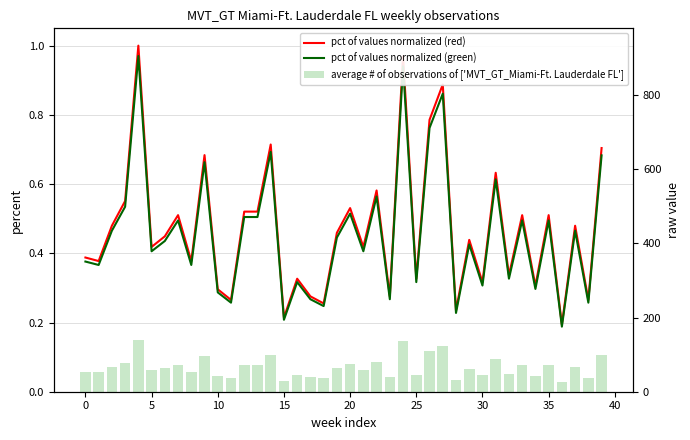

Rank the series at 38 from highest to lowest value.

pct of values normalized (red), pct of values normalized (green), average # of observations of ['MVT_GT_Miami-Ft. Lauderdale FL']